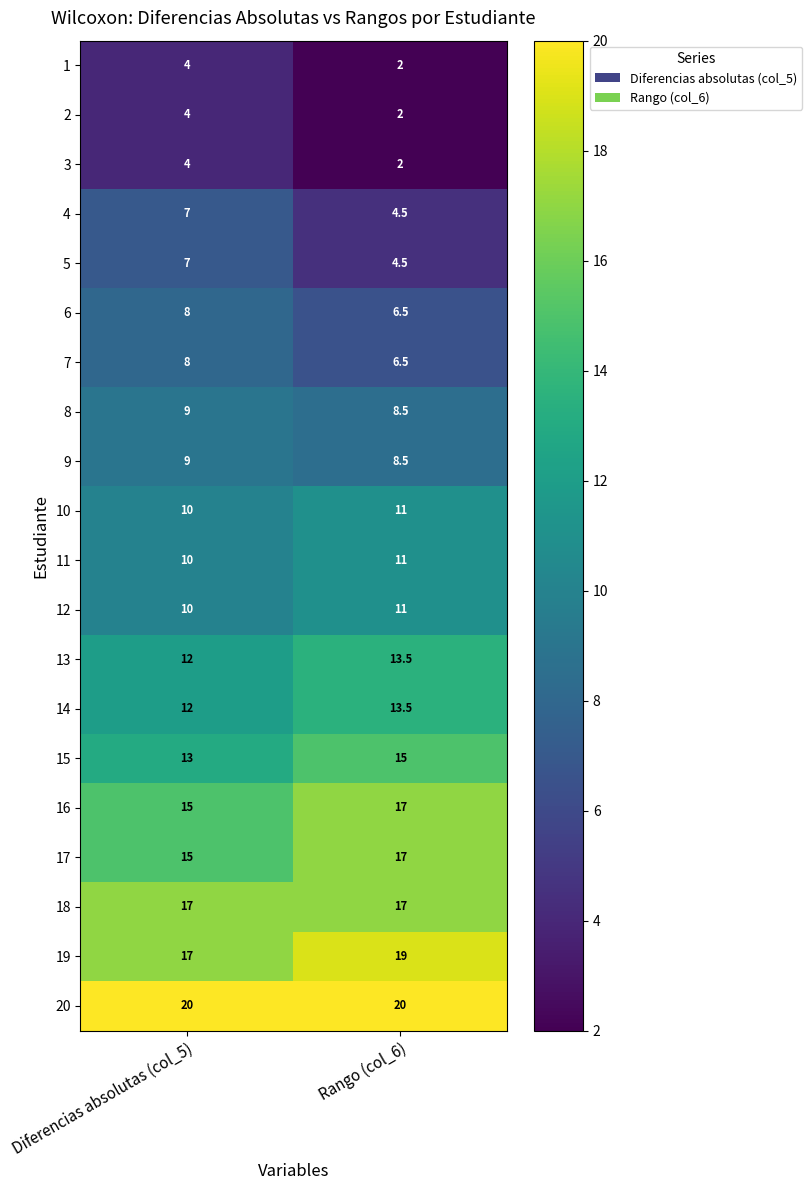

How many series are shown in this chart?

20